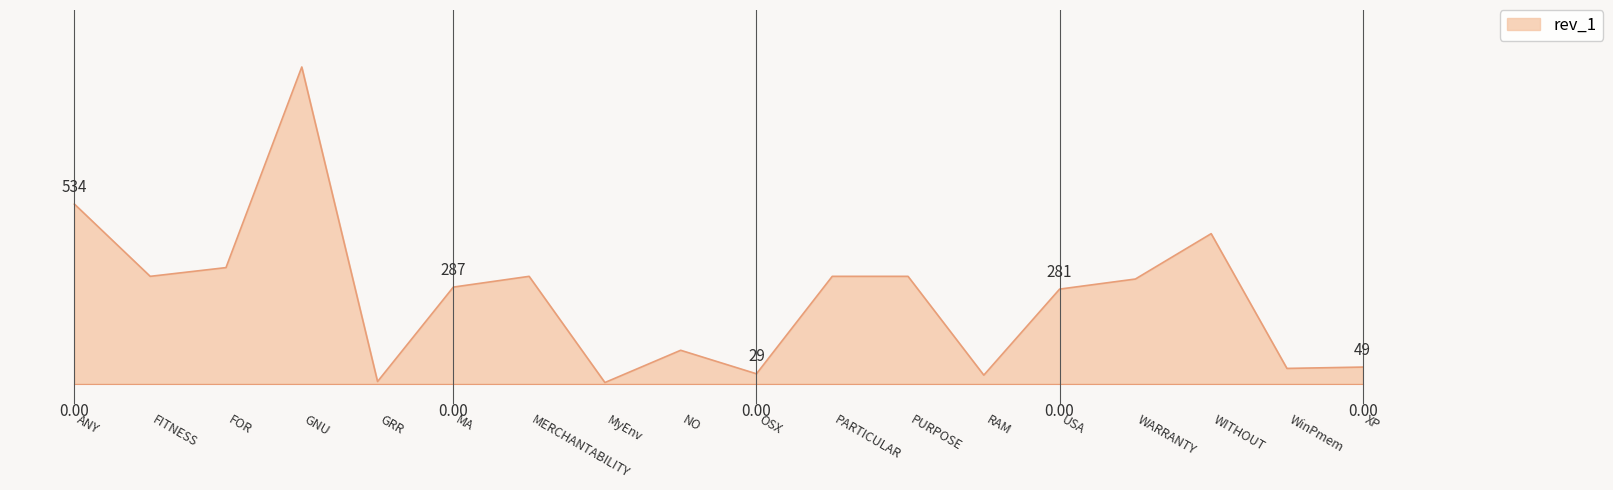

Between MyEnv and GRR, which is larger?

GRR